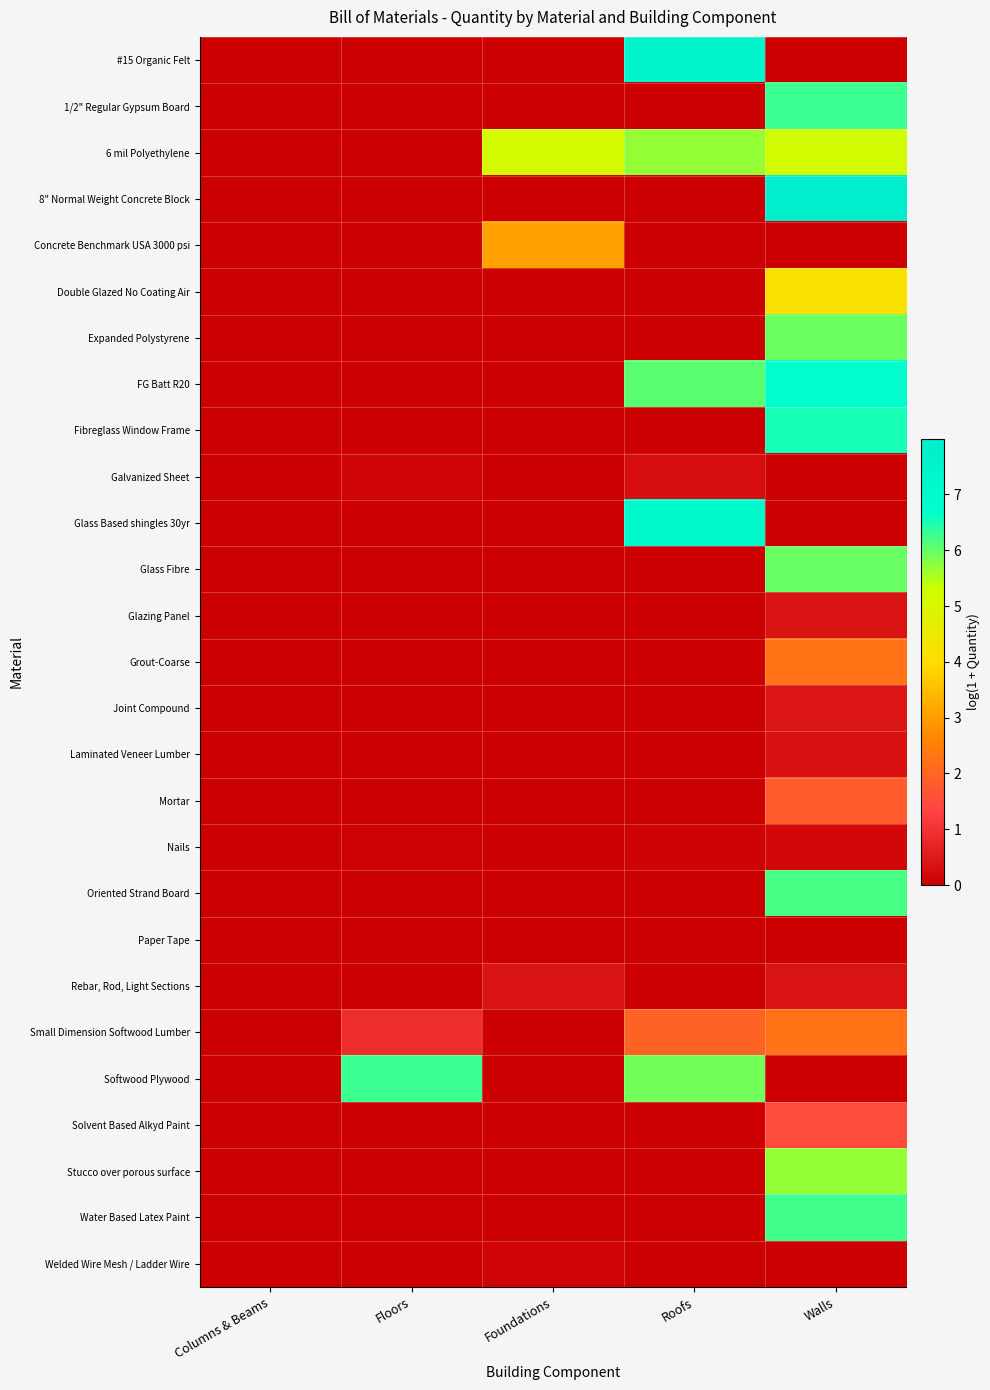

Reading left to right, what are all the values shown in this chart?

#15 Organic Felt: Columns & Beams=0.0	Floors=0.0	Foundations=0.0	Roofs=7.4	Walls=0.0
1/2" Regular Gypsum Board: Columns & Beams=0.0	Floors=0.0	Foundations=0.0	Roofs=0.0	Walls=6.3
6 mil Polyethylene: Columns & Beams=0.0	Floors=0.0	Foundations=5.1	Roofs=5.7	Walls=5.2
8" Normal Weight Concrete Block: Columns & Beams=0.0	Floors=0.0	Foundations=0.0	Roofs=0.0	Walls=8.0
Concrete Benchmark USA 3000 psi: Columns & Beams=0.0	Floors=0.0	Foundations=3.1	Roofs=0.0	Walls=0.0
Double Glazed No Coating Air: Columns & Beams=0.0	Floors=0.0	Foundations=0.0	Roofs=0.0	Walls=4.2
Expanded Polystyrene: Columns & Beams=0.0	Floors=0.0	Foundations=0.0	Roofs=0.0	Walls=6.0
FG Batt R20: Columns & Beams=0.0	Floors=0.0	Foundations=0.0	Roofs=6.1	Walls=6.7
Fibreglass Window Frame: Columns & Beams=0.0	Floors=0.0	Foundations=0.0	Roofs=0.0	Walls=6.5
Galvanized Sheet: Columns & Beams=0.0	Floors=0.1	Foundations=0.0	Roofs=0.3	Walls=0.0
Glass Based shingles 30yr: Columns & Beams=0.0	Floors=0.0	Foundations=0.0	Roofs=7.1	Walls=0.0
Glass Fibre: Columns & Beams=0.0	Floors=0.0	Foundations=0.0	Roofs=0.0	Walls=6.0
Glazing Panel: Columns & Beams=0.0	Floors=0.0	Foundations=0.0	Roofs=0.0	Walls=0.4
Grout-Coarse: Columns & Beams=0.0	Floors=0.0	Foundations=0.0	Roofs=0.0	Walls=2.2
Joint Compound: Columns & Beams=0.0	Floors=0.0	Foundations=0.0	Roofs=0.0	Walls=0.4
Laminated Veneer Lumber: Columns & Beams=0.0	Floors=0.0	Foundations=0.0	Roofs=0.0	Walls=0.3
Mortar: Columns & Beams=0.0	Floors=0.0	Foundations=0.0	Roofs=0.0	Walls=1.8
Nails: Columns & Beams=0.0	Floors=0.0	Foundations=0.0	Roofs=0.1	Walls=0.2
Oriented Strand Board: Columns & Beams=0.0	Floors=0.0	Foundations=0.0	Roofs=0.0	Walls=6.2
Paper Tape: Columns & Beams=0.0	Floors=0.0	Foundations=0.0	Roofs=0.0	Walls=0.0
Rebar, Rod, Light Sections: Columns & Beams=0.0	Floors=0.0	Foundations=0.4	Roofs=0.0	Walls=0.4
Small Dimension Softwood Lumber: Columns & Beams=0.0	Floors=0.9	Foundations=0.0	Roofs=2.0	Walls=2.3
Softwood Plywood: Columns & Beams=0.0	Floors=6.3	Foundations=0.0	Roofs=5.9	Walls=0.0
Solvent Based Alkyd Paint: Columns & Beams=0.0	Floors=0.0	Foundations=0.0	Roofs=0.0	Walls=1.5
Stucco over porous surface: Columns & Beams=0.0	Floors=0.0	Foundations=0.0	Roofs=0.0	Walls=5.7
Water Based Latex Paint: Columns & Beams=0.0	Floors=0.0	Foundations=0.0	Roofs=0.0	Walls=6.2
Welded Wire Mesh / Ladder Wire: Columns & Beams=0.0	Floors=0.0	Foundations=0.1	Roofs=0.0	Walls=0.0